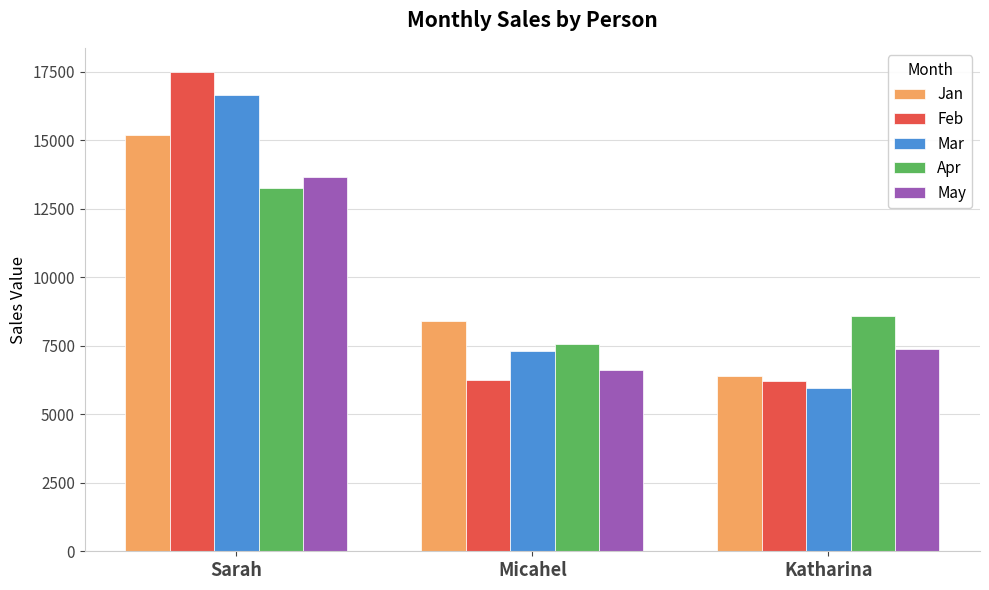

What is the minimum value shown in the chart?

5961